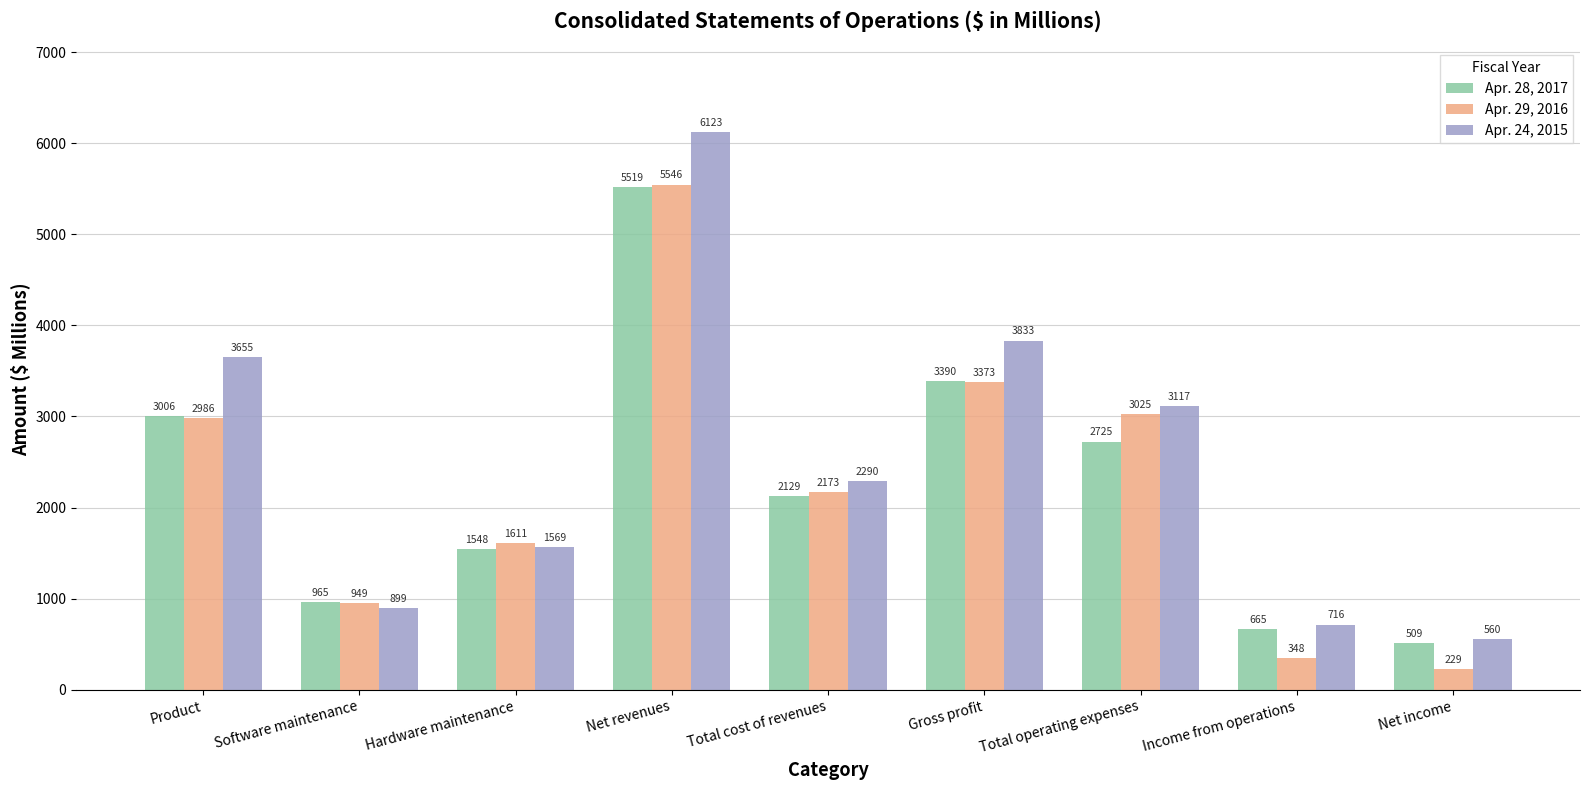

What is the difference between the second highest and second lowest values in the Apr. 28, 2017 series?

2725